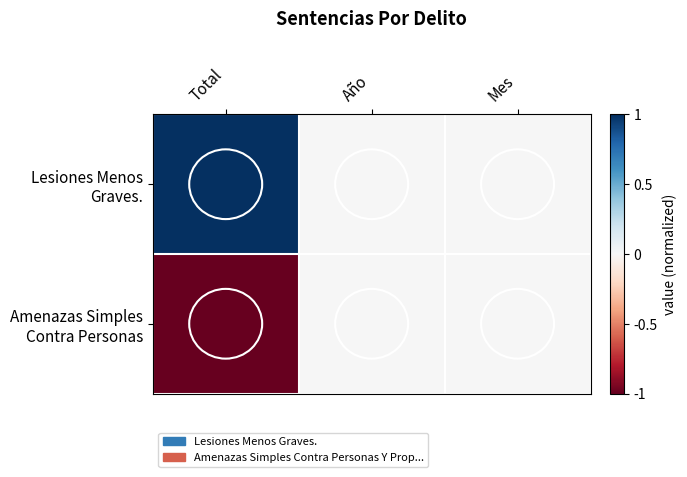

At which category is the sum across all series the highest?

Total